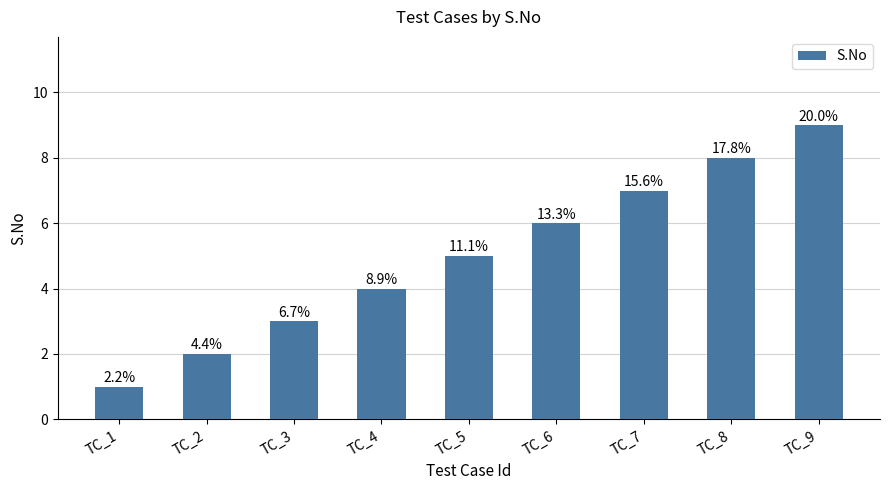

Reading left to right, extract all data points from this chart.

1	2	3	4	5	6	7	8	9